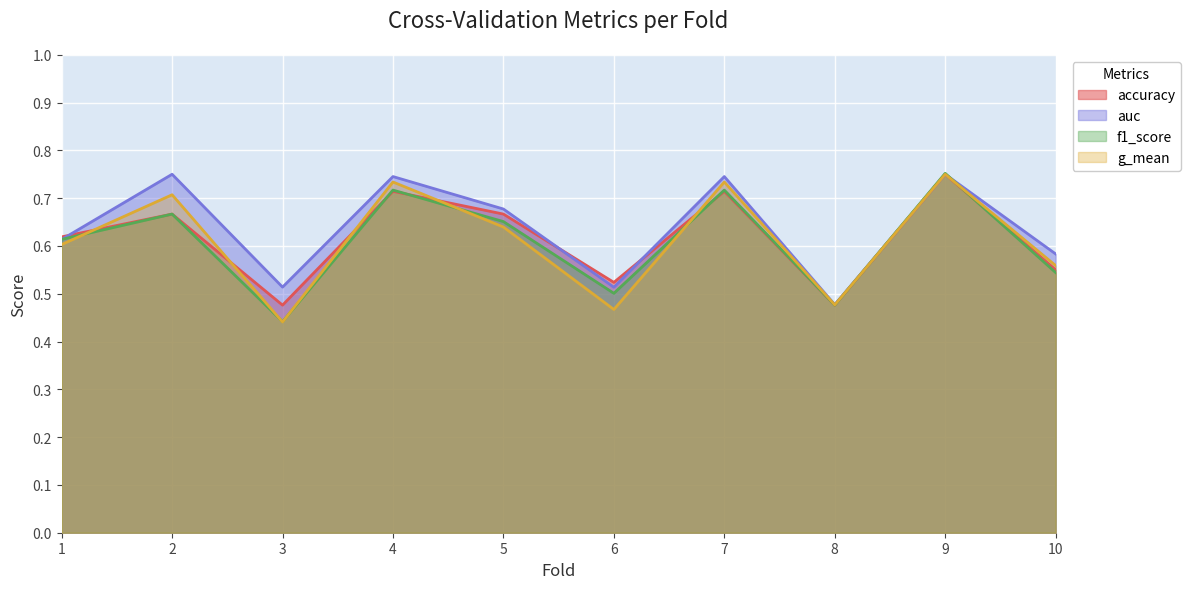

What are all the series names shown in the legend?

accuracy, auc, f1_score, g_mean